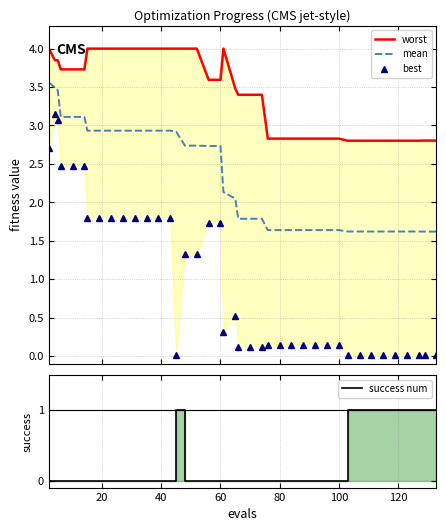

List the series in order of their overall mean, highest first.

worst, mean, best, success num